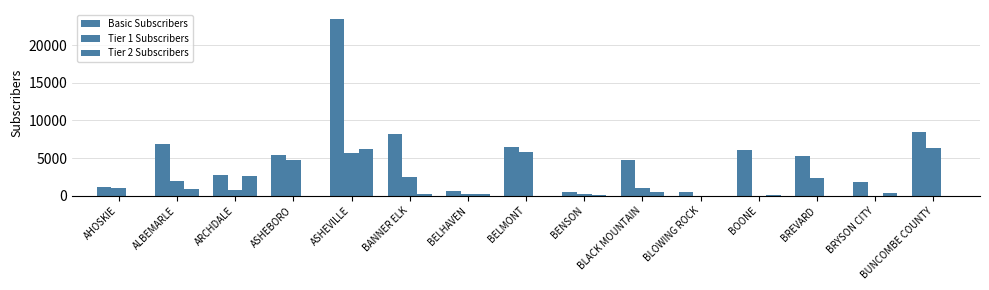

Are the bars grouped side by side (vs. stacked)?

Yes